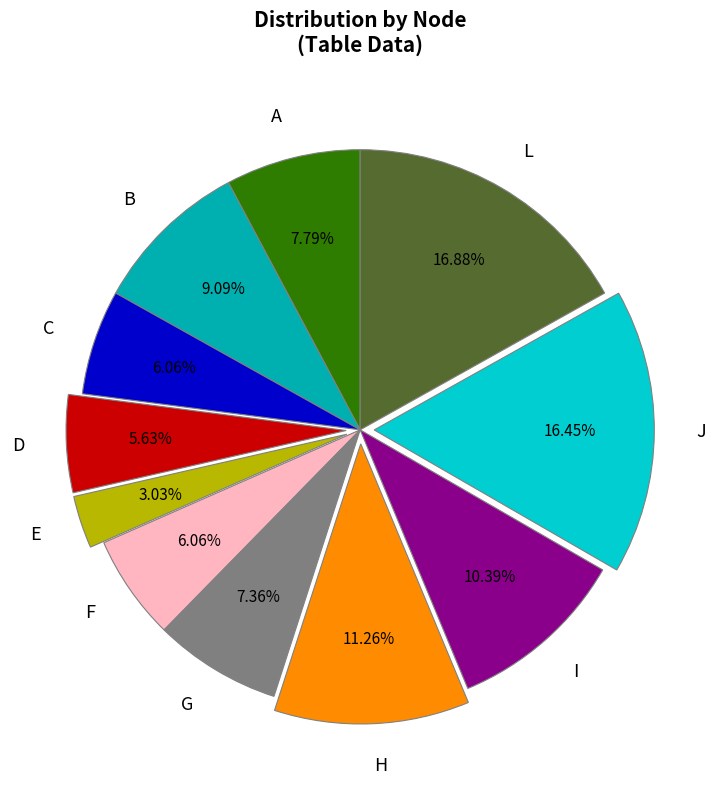

Which slice is the smallest?

E